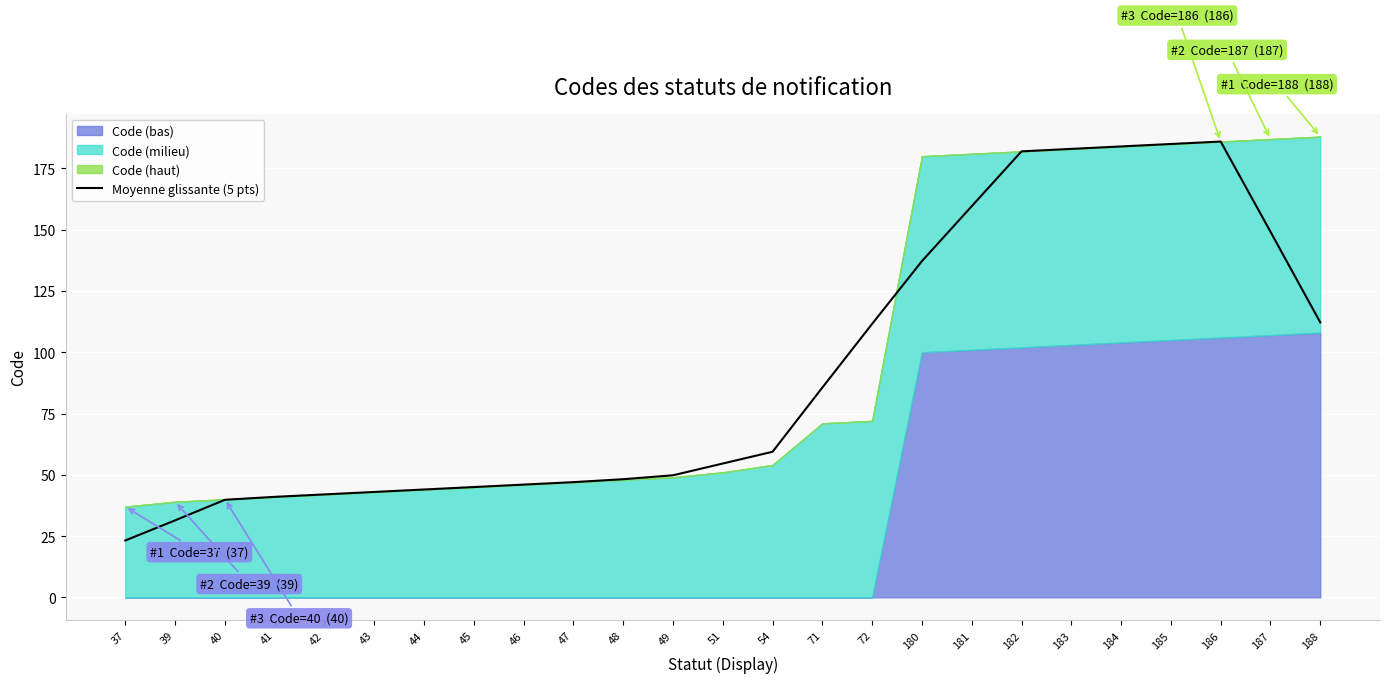

What is the minimum value for Moyenne glissante (5 pts)?

23.2